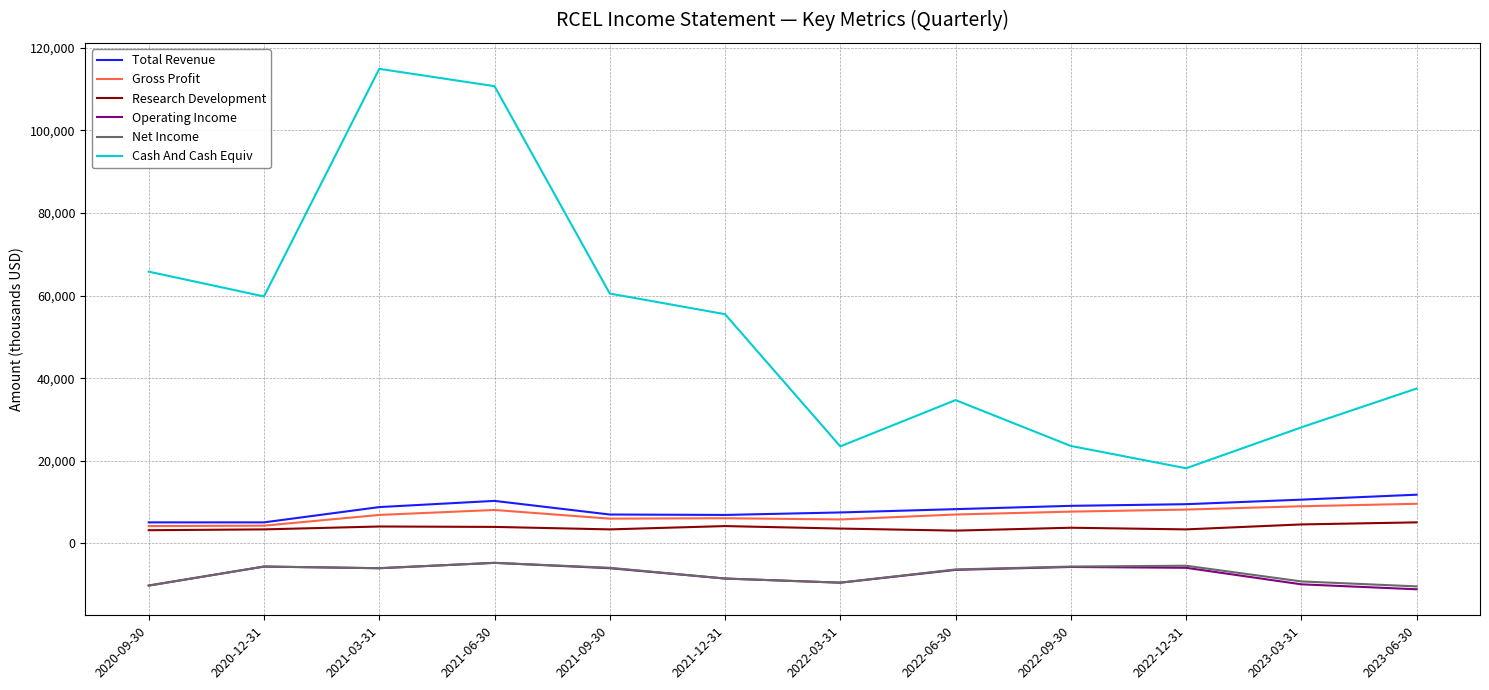

The value of Research Development at 2021-03-31 is 4100. True or false?

True